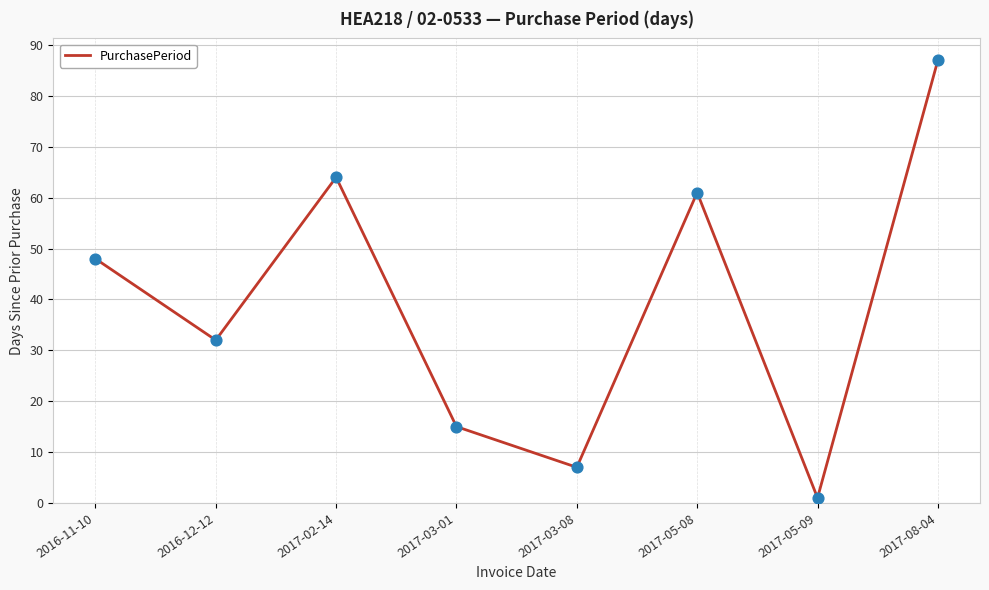

Which has a higher value, 2017-03-08 or 2017-08-04?

2017-08-04